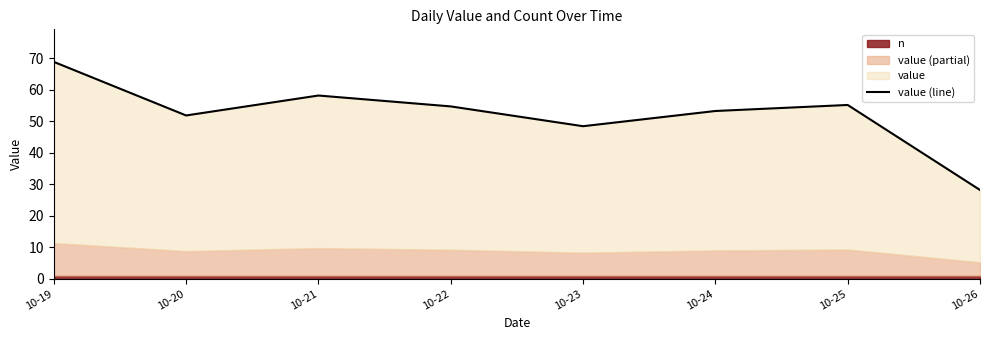

Which label corresponds to the largest value in the chart?

10-19